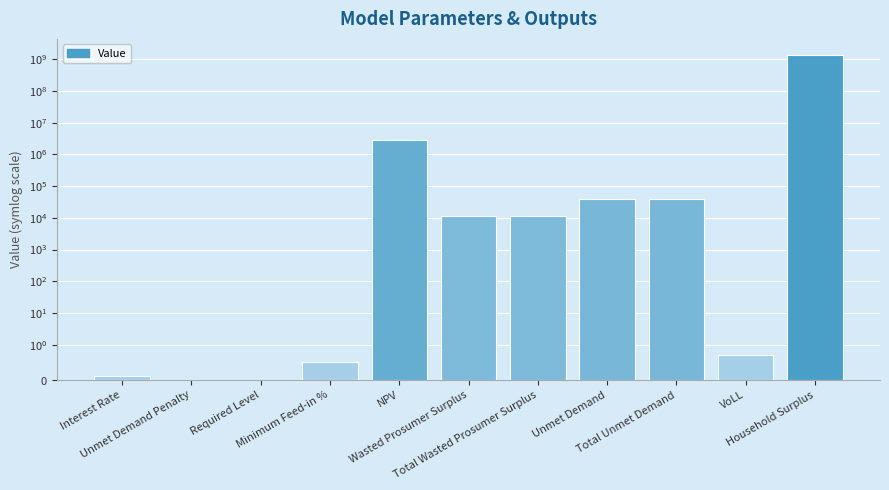

Is it true that the value at Wasted Prosumer Surplus is 11740.9?

True